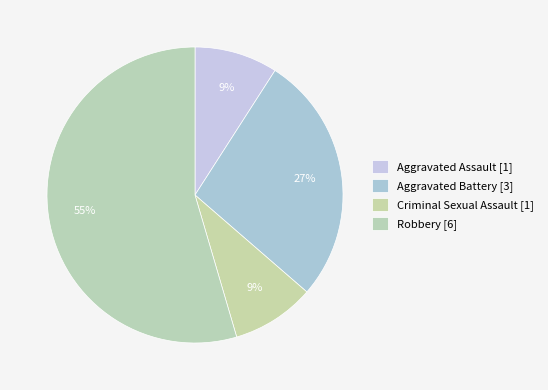

How many segments does this pie chart have?

4